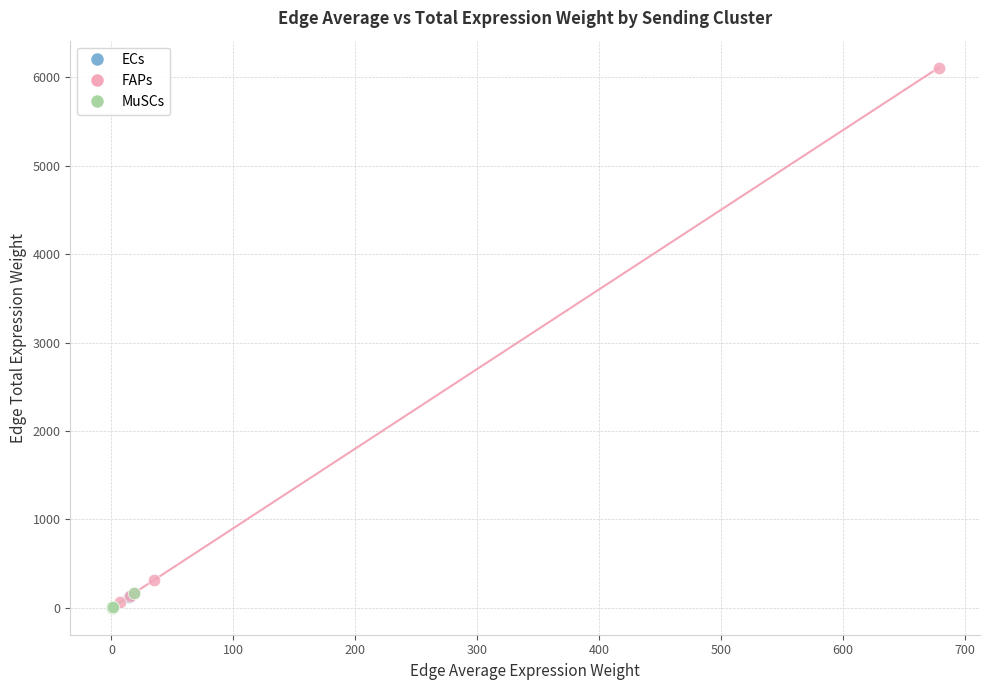

What are all the series names shown in the legend?

ECs, FAPs, MuSCs